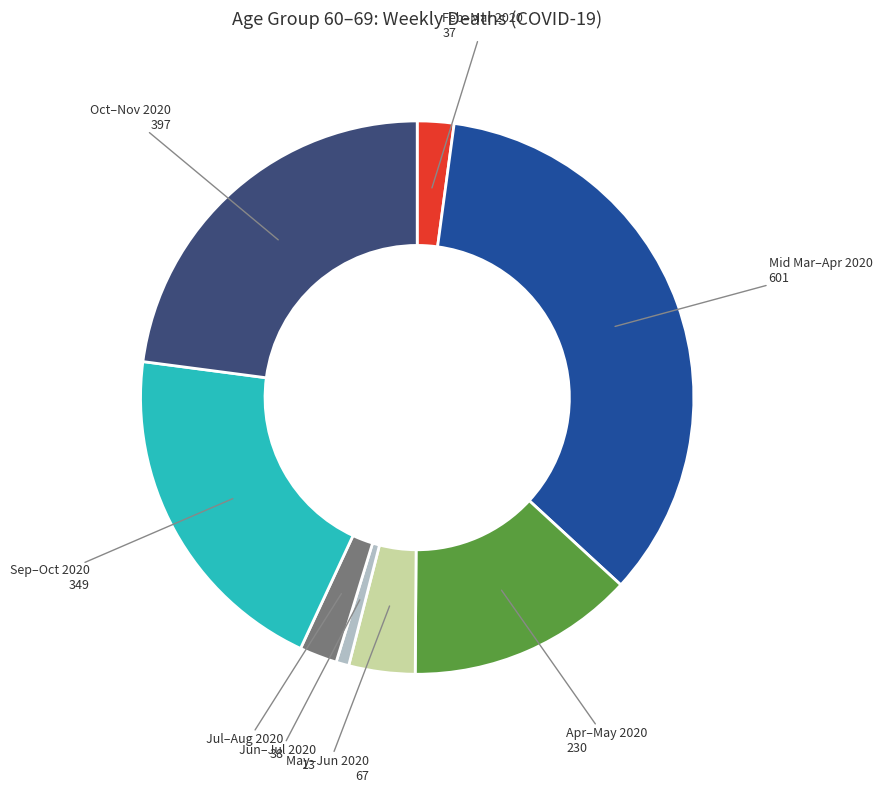

Is there any slice that represents more than half of the pie?

No